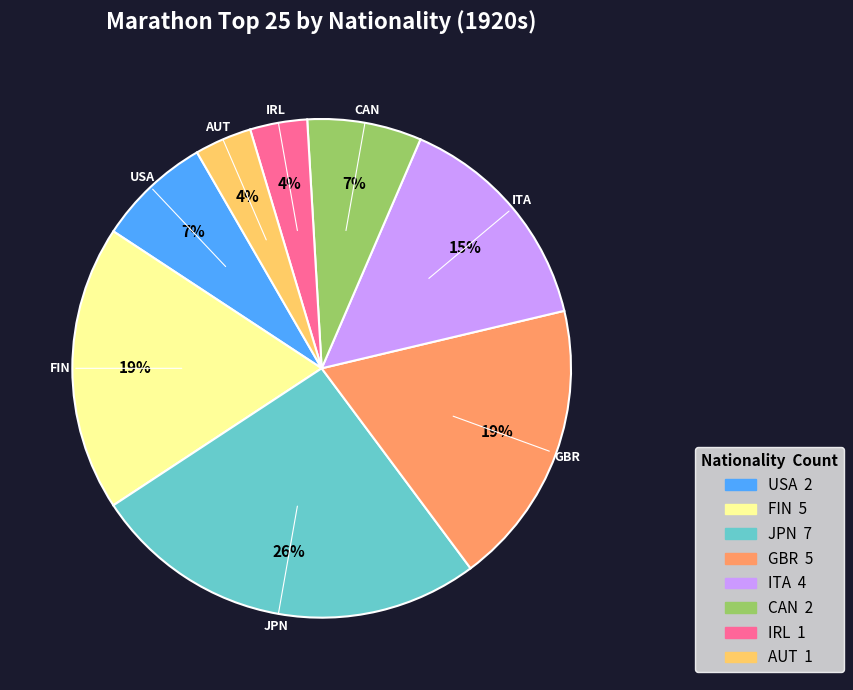

Which slice is the largest?

JPN